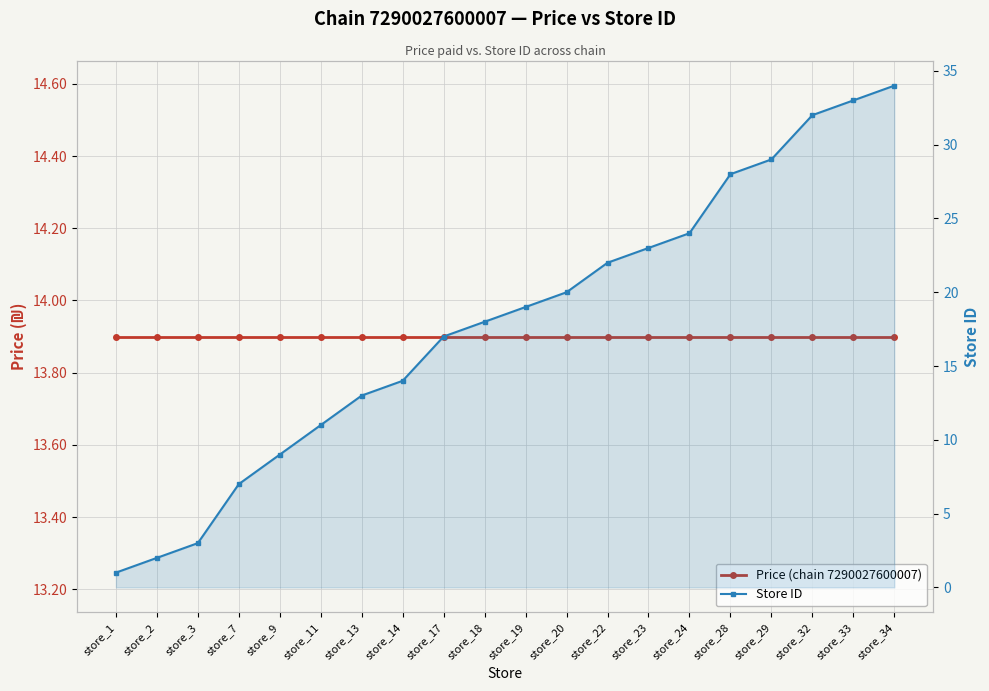

Count the number of data series in this chart.

2